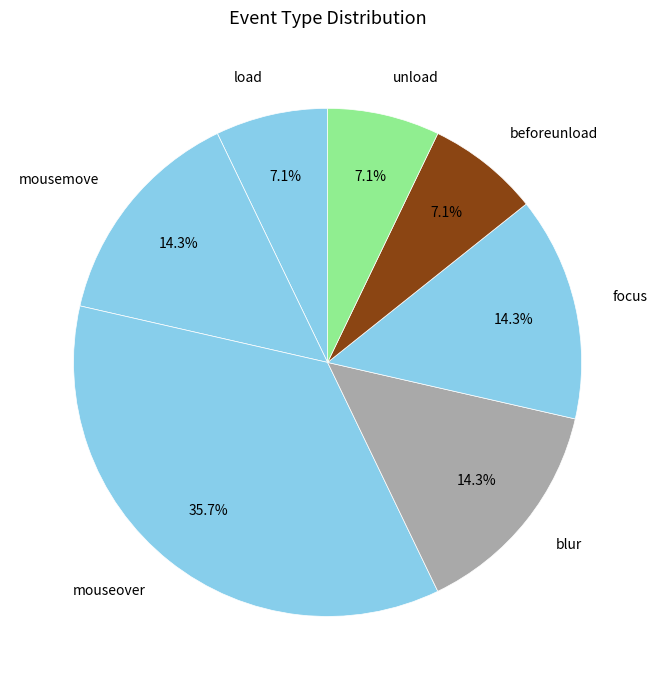

What percentage is the focus slice, to the nearest percent?

14%